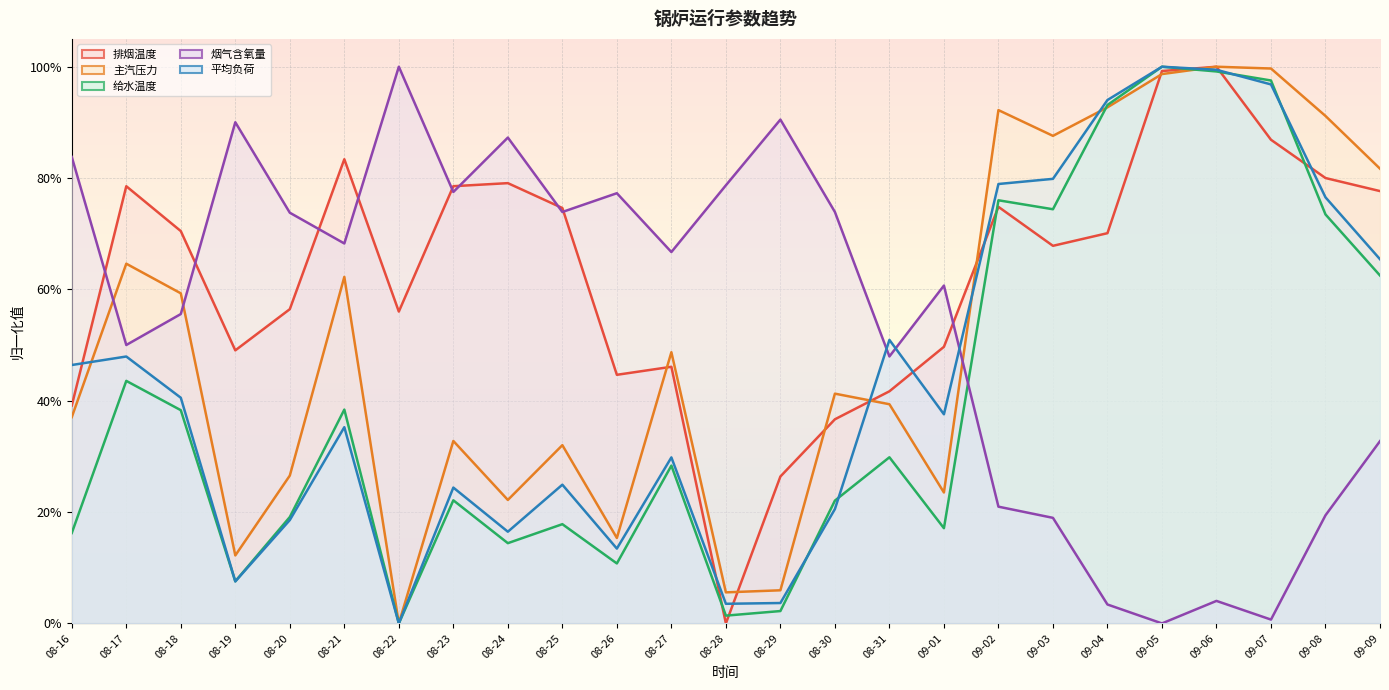

Reading left to right, what are all the values shown in this chart?

排烟温度: 0.4	0.8	0.7	0.5	0.6	0.8	0.6	0.8	0.8	0.7	0.4	0.5	0.0	0.3	0.4	0.4	0.5	0.7	0.7	0.7	1.0	1.0	0.9	0.8	0.8
主汽压力: 0.4	0.6	0.6	0.1	0.3	0.6	0.0	0.3	0.2	0.3	0.2	0.5	0.1	0.1	0.4	0.4	0.2	0.9	0.9	0.9	1.0	1.0	1.0	0.9	0.8
给水温度: 0.2	0.4	0.4	0.1	0.2	0.4	0.0	0.2	0.1	0.2	0.1	0.3	0.0	0.0	0.2	0.3	0.2	0.8	0.7	0.9	1.0	1.0	1.0	0.7	0.6
烟气含氧量: 0.8	0.5	0.6	0.9	0.7	0.7	1.0	0.8	0.9	0.7	0.8	0.7	0.8	0.9	0.7	0.5	0.6	0.2	0.2	0.0	0.0	0.0	0.0	0.2	0.3
平均负荷: 0.5	0.5	0.4	0.1	0.2	0.4	0.0	0.2	0.2	0.2	0.1	0.3	0.0	0.0	0.2	0.5	0.4	0.8	0.8	0.9	1.0	1.0	1.0	0.8	0.7